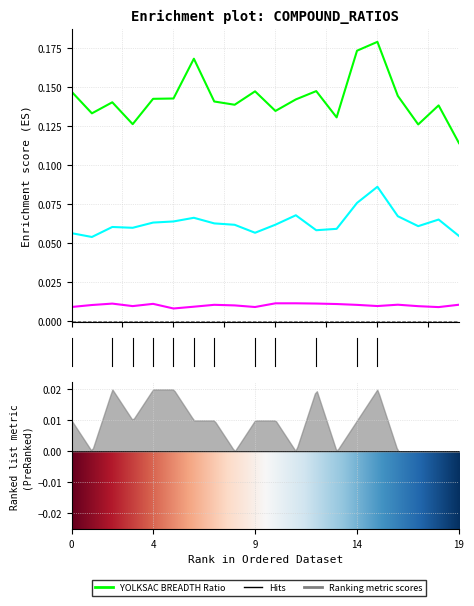

Is it true that Median YOLKSAC BREADTH Ratio equals 0.2 at C4?

False